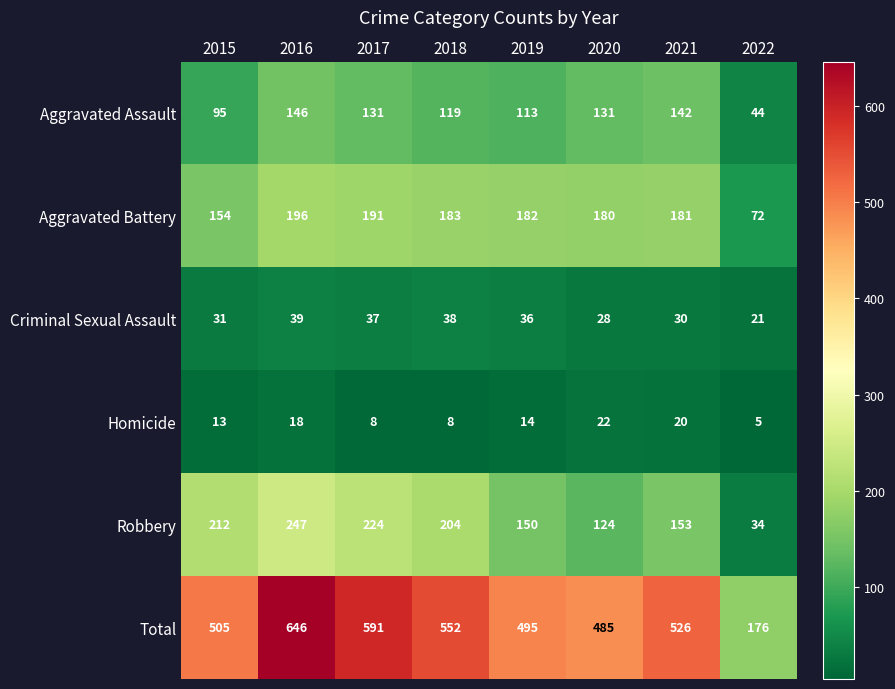

What is the sum of all Total values?

3976